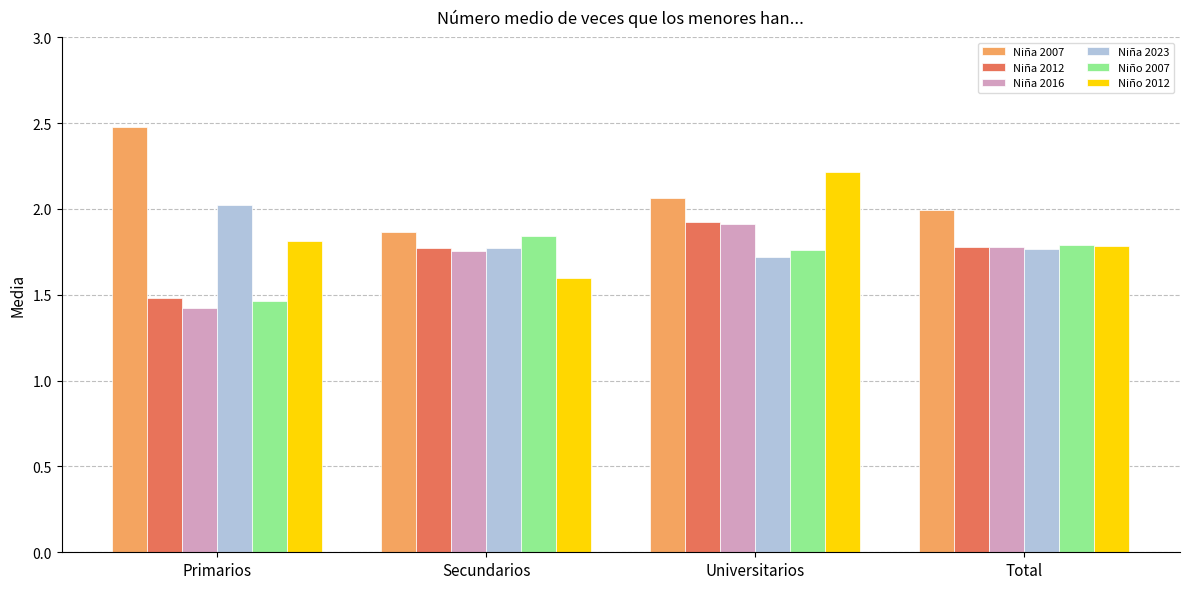

What is the sum of all Niña 2007 values?

8.4